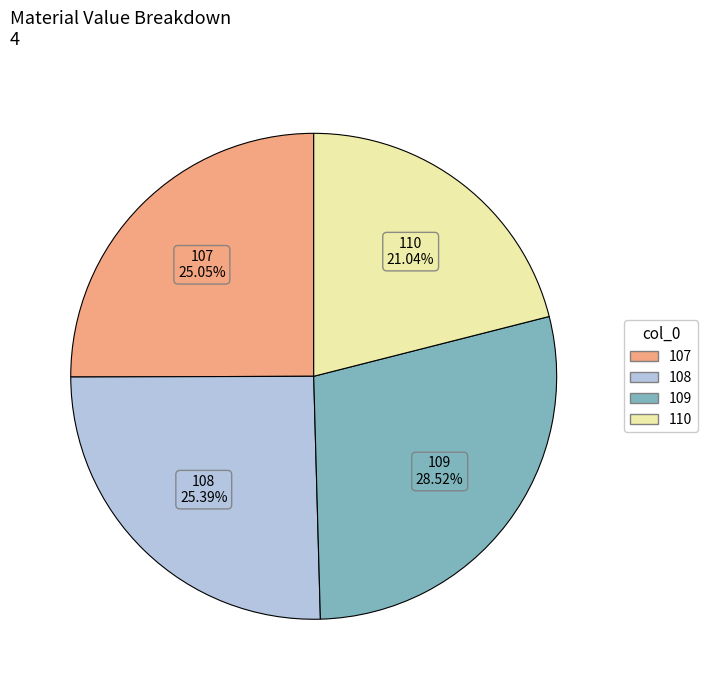

The 109 slice represents 29% of the pie. True or false?

True